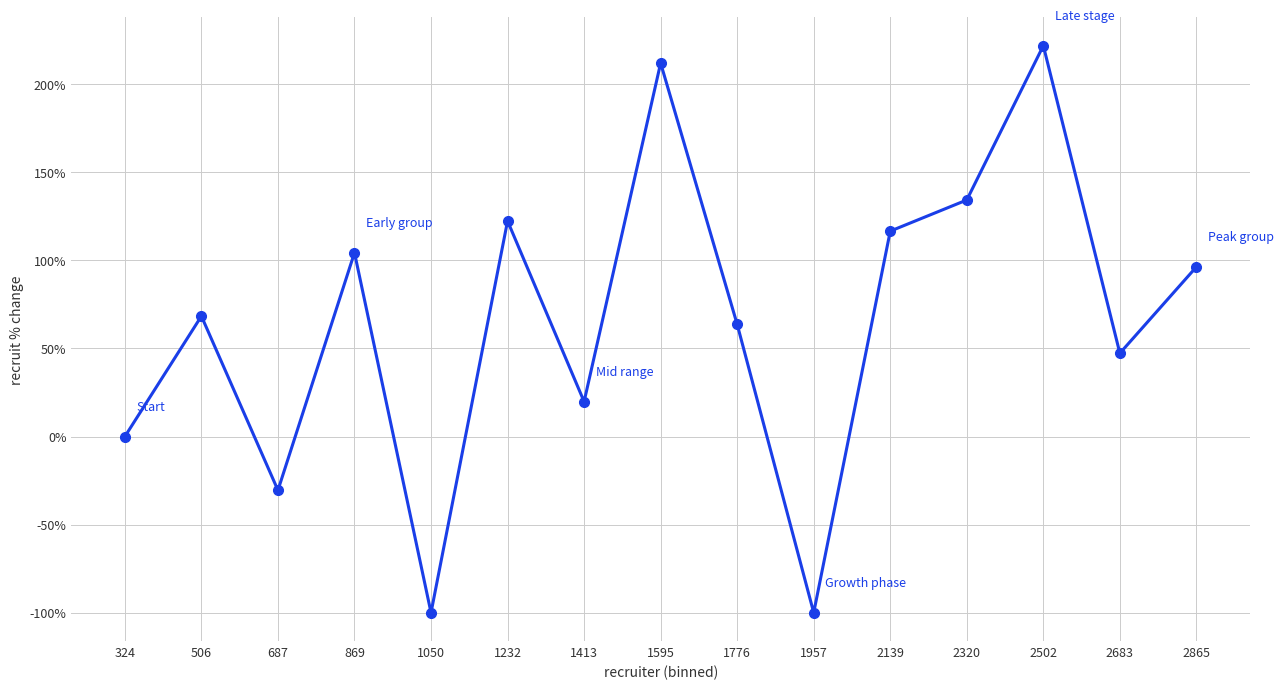

At which category does the chart reach its peak across all series?

2502